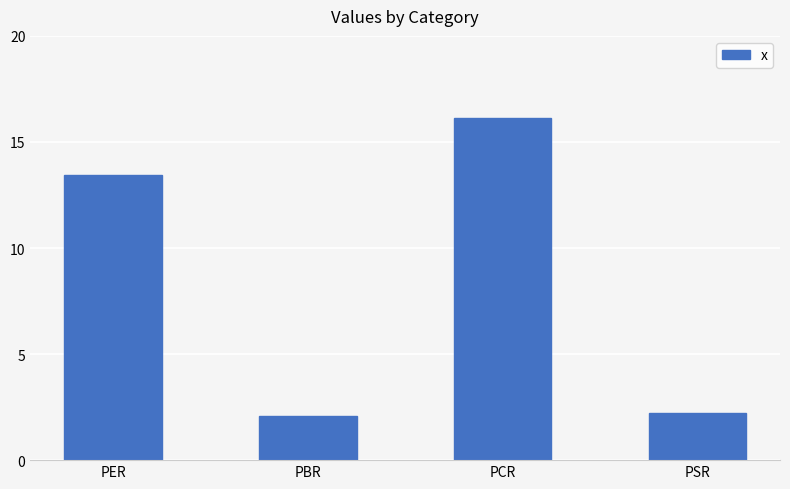

What is the label of the 1st bar from the right?

PSR